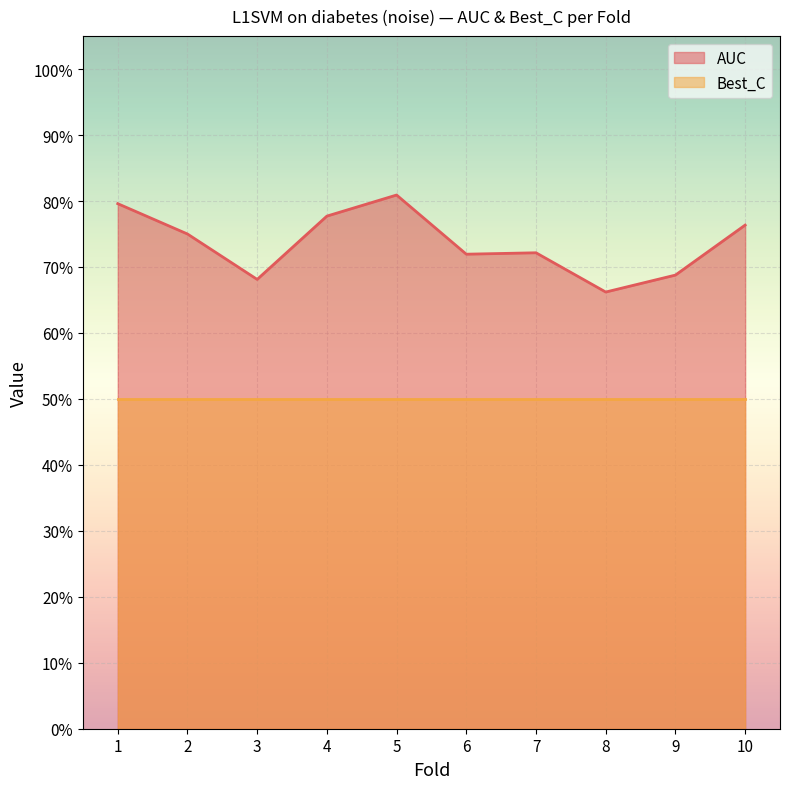

Reading right to left, list all the values displayed in this chart.

10=0.8	9=0.7	8=0.7	7=0.7	6=0.7	5=0.8	4=0.8	3=0.7	2=0.8	1=0.8